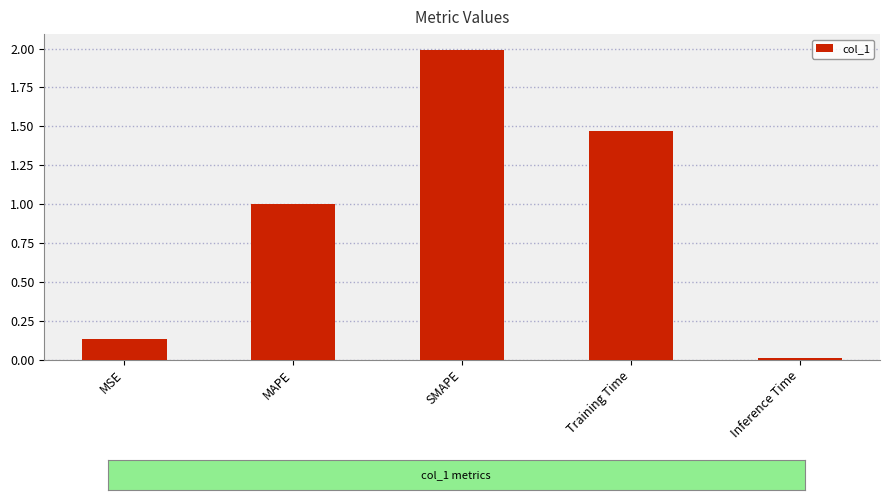

Which has a higher value, Training Time or MSE?

Training Time